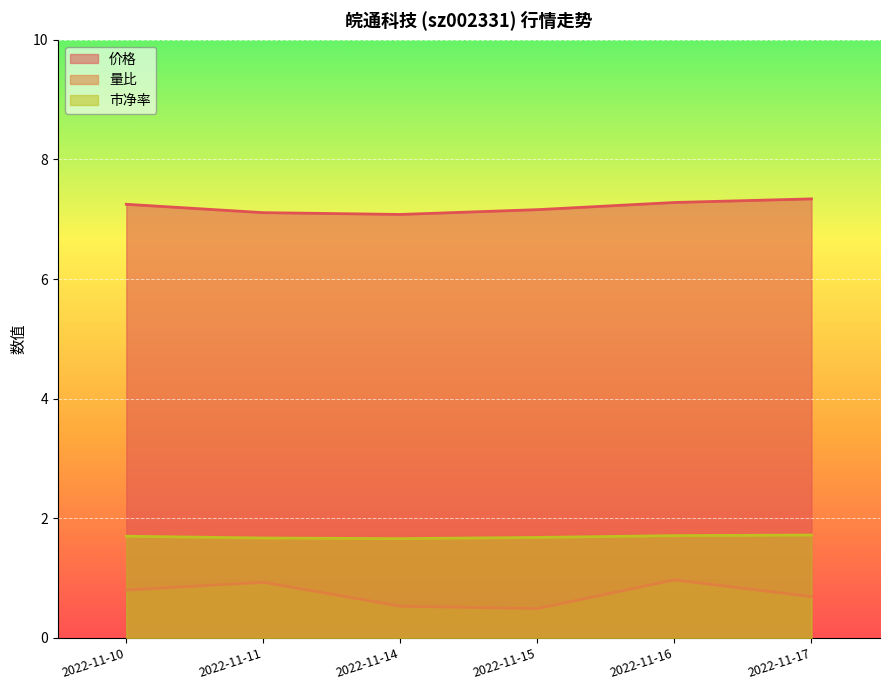

True or false: 价格 and 量比 intersect in this chart.

False